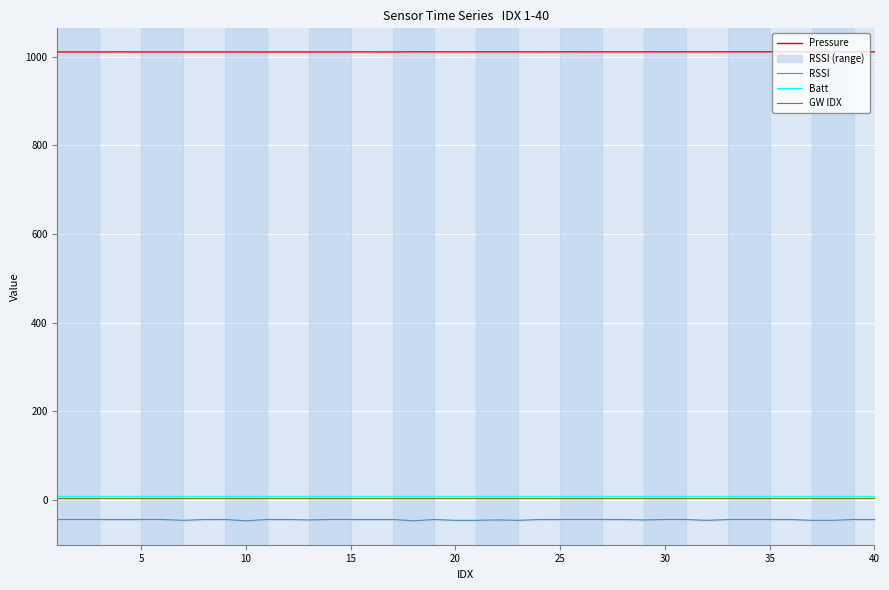

What are all the series names shown in the legend?

Pressure, RSSI, Batt, GW IDX